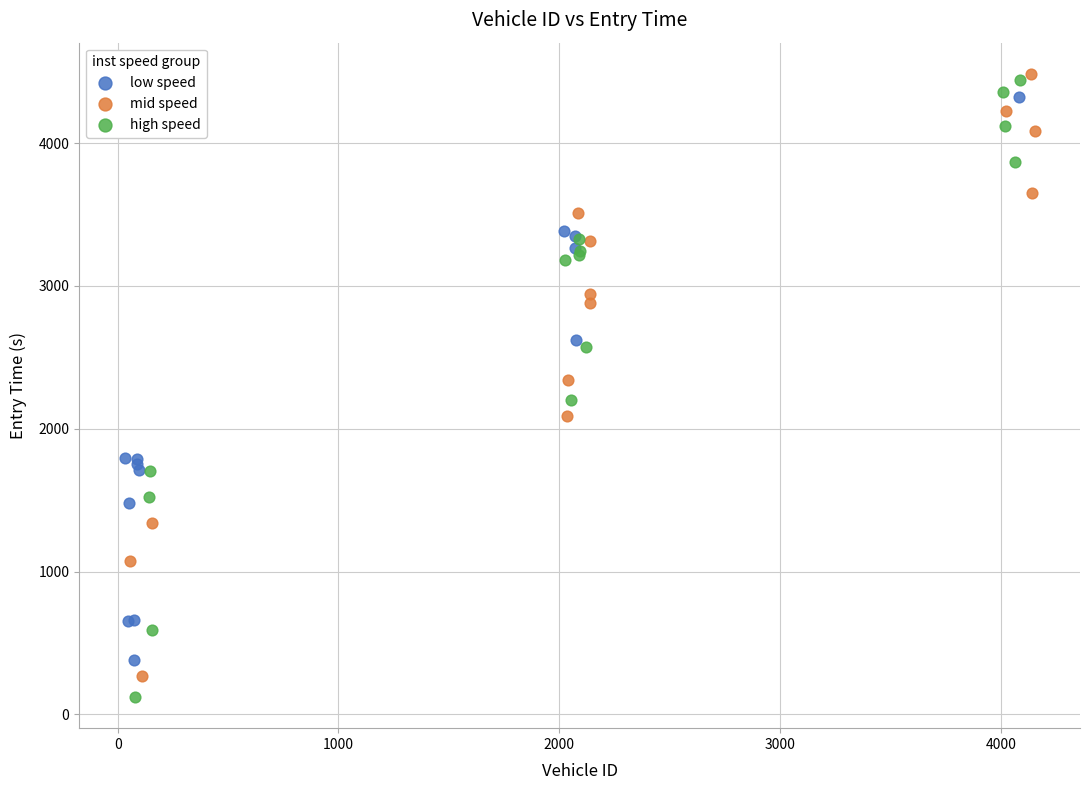

Which series has the widest spread of Y values?

high speed